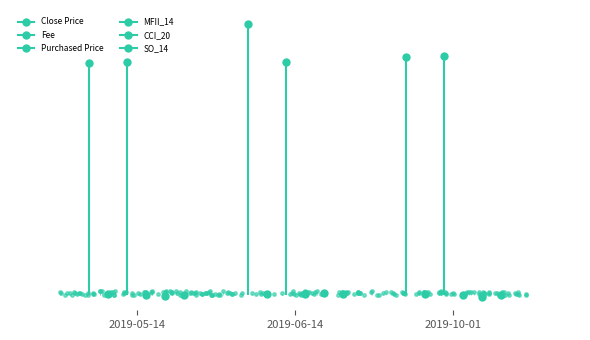

At how many categories does at least one series exceed 7594?

3